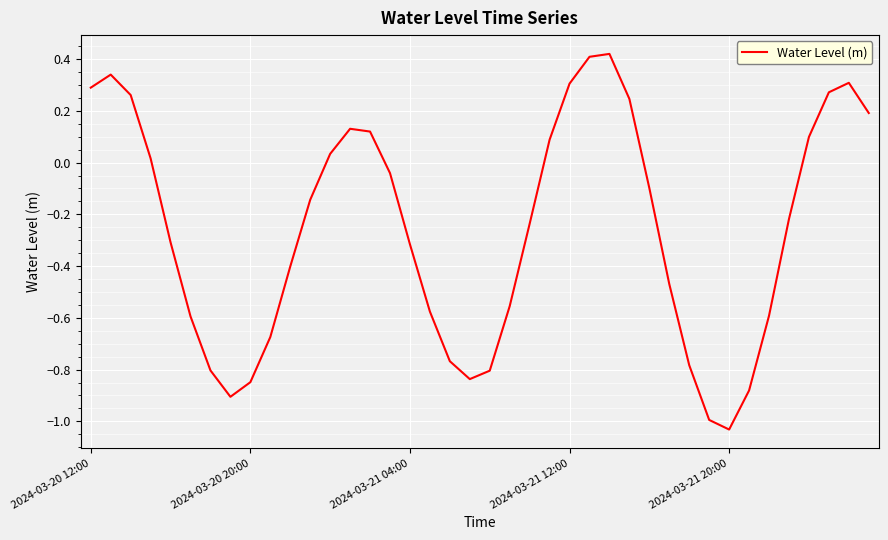

Which category has the highest value across all series?

26